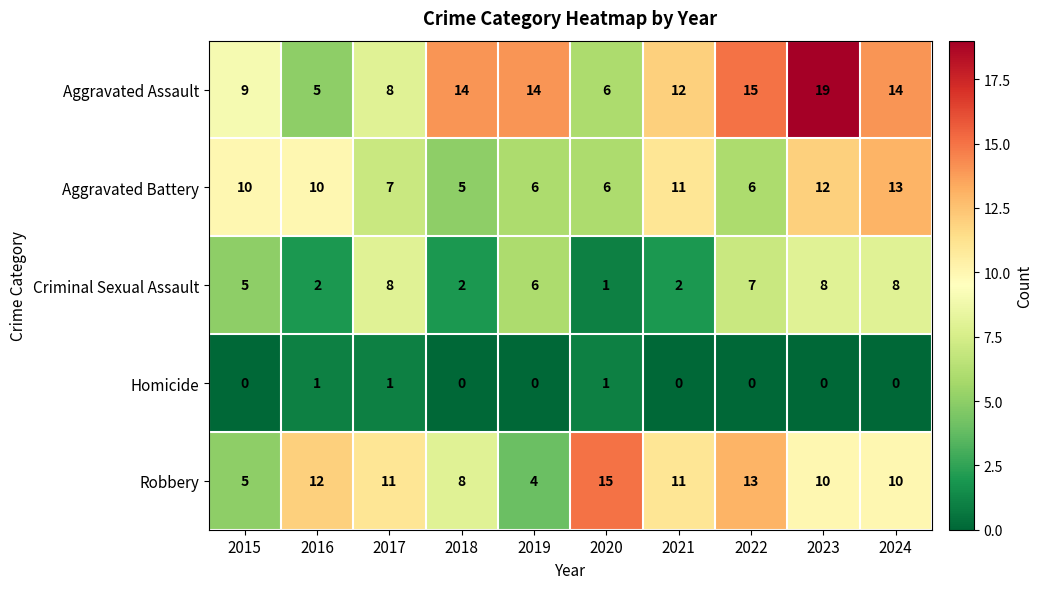

The value of Homicide at 2017 is 1. True or false?

True